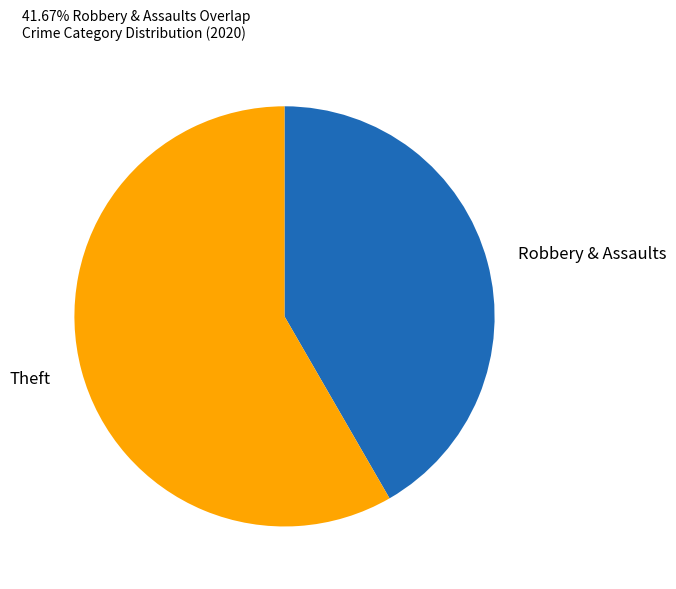

Which slice represents more than half of the pie?

Theft